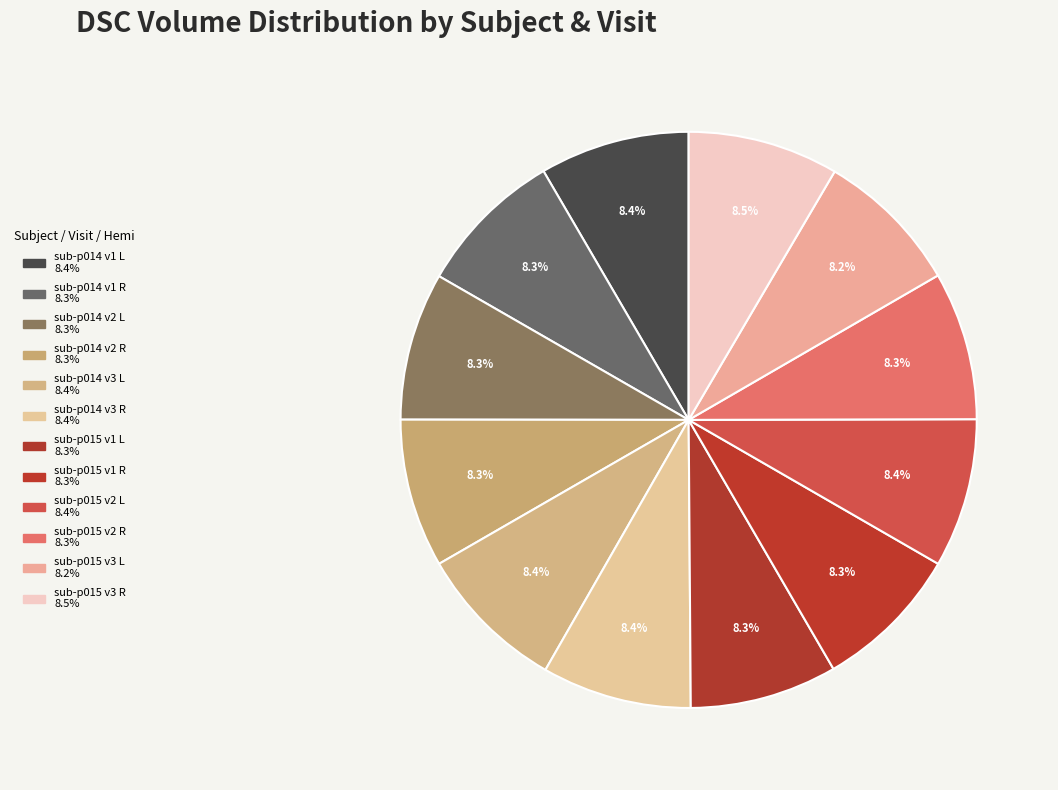

How many segments does this pie chart have?

12